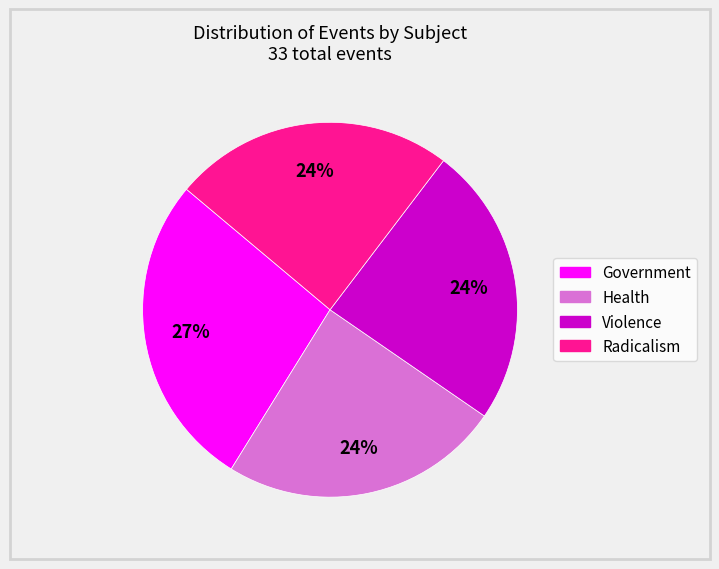

Between Radicalism and Government, which is larger?

Government